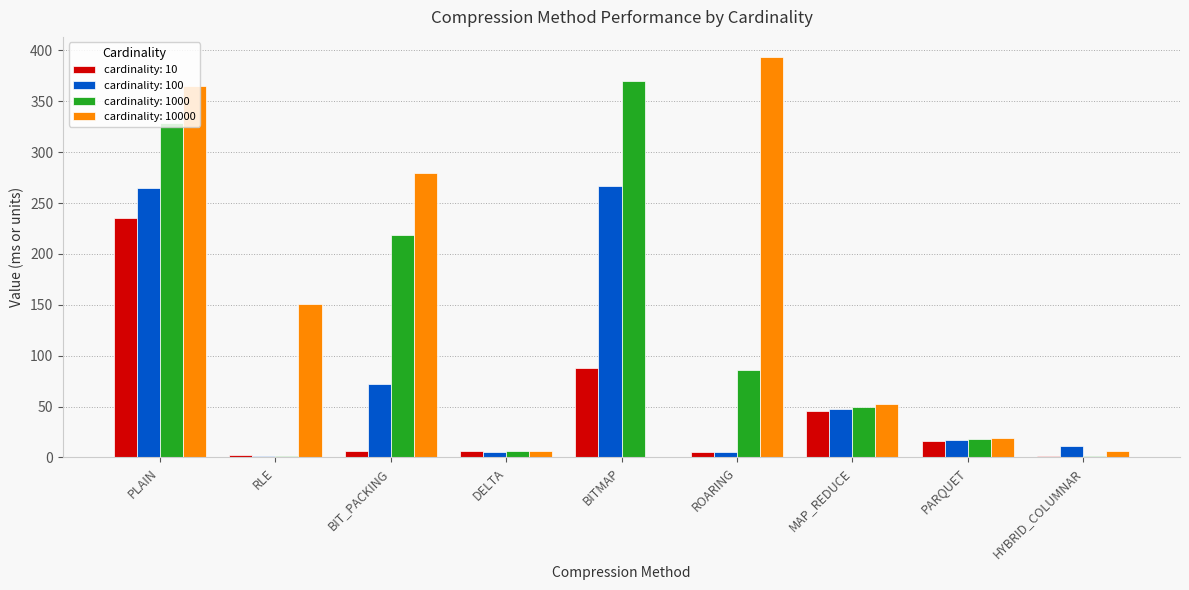

True or false: cardinality: 100 has a value of 5.5 at ROARING.

True